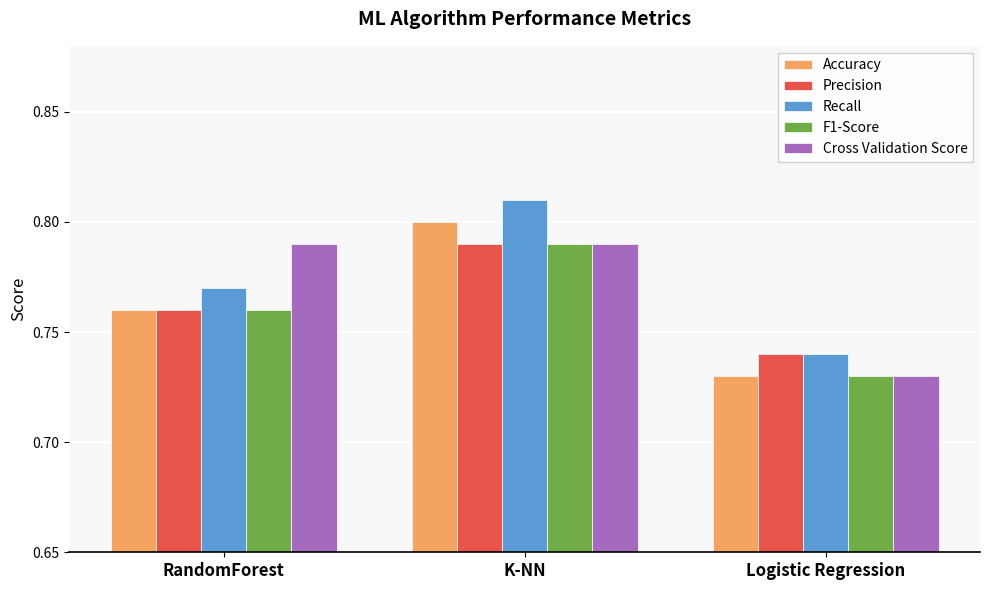

What is the sum of the Recall values at K-NN and Logistic Regression?

1.6